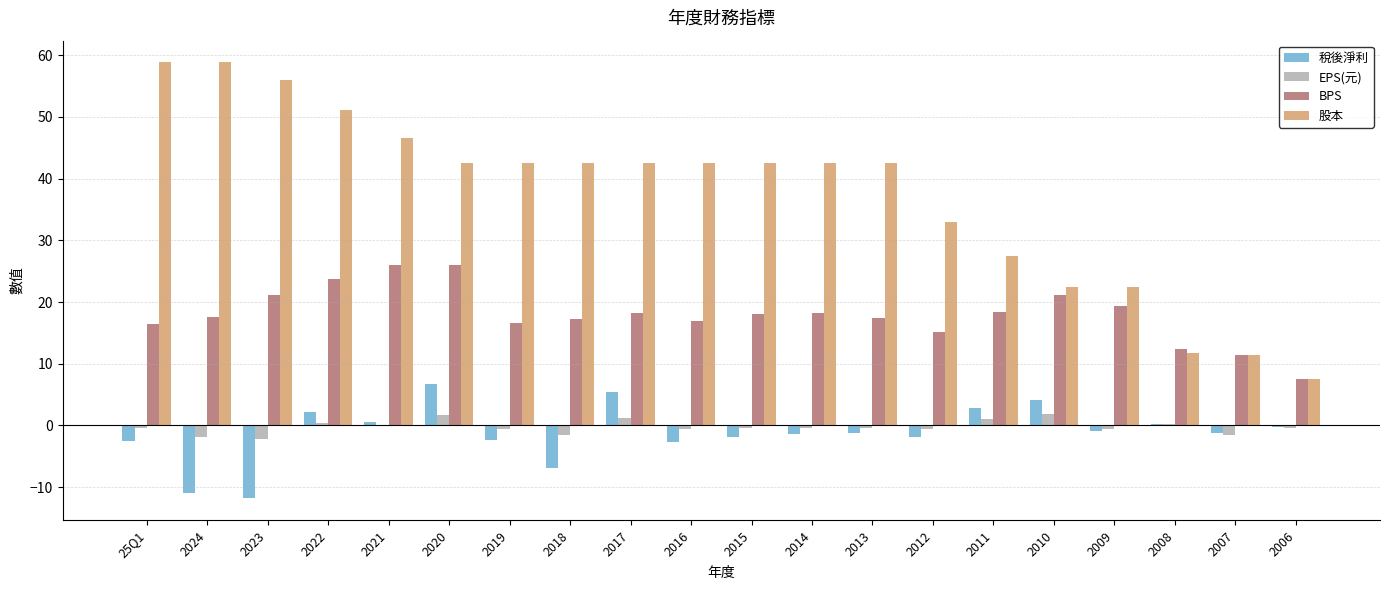

How many groups of bars are there?

20